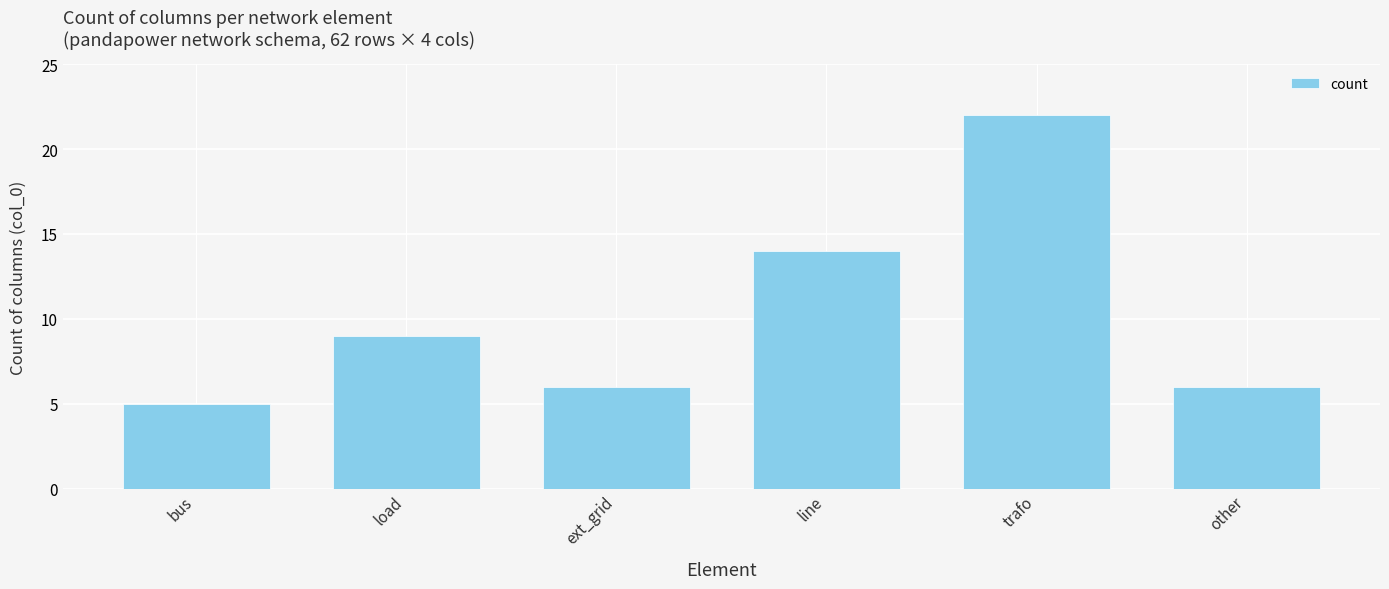

The value at line is 8. True or false?

False